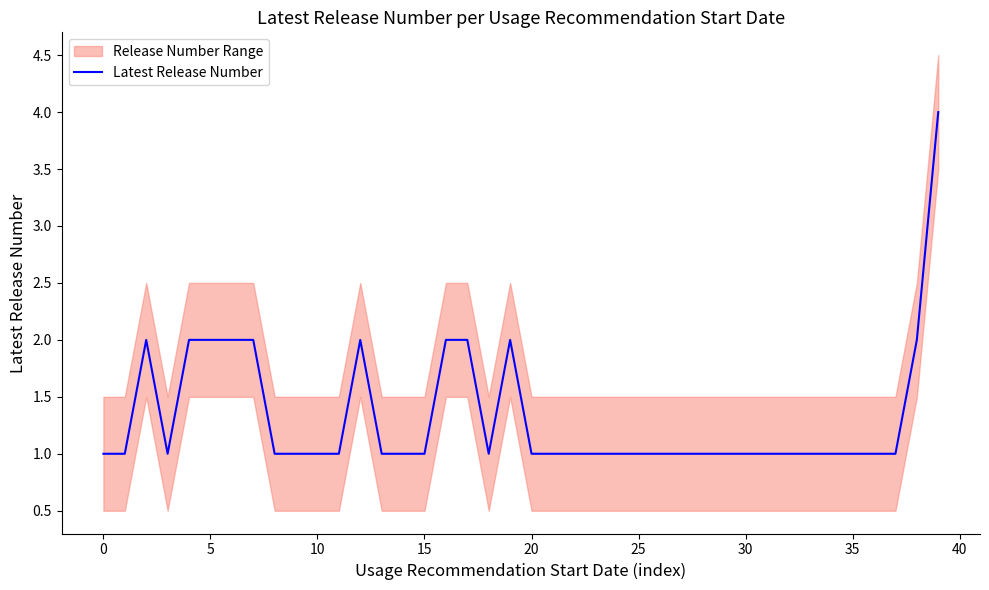

What is the highest value of the Latest Release Number series?

4